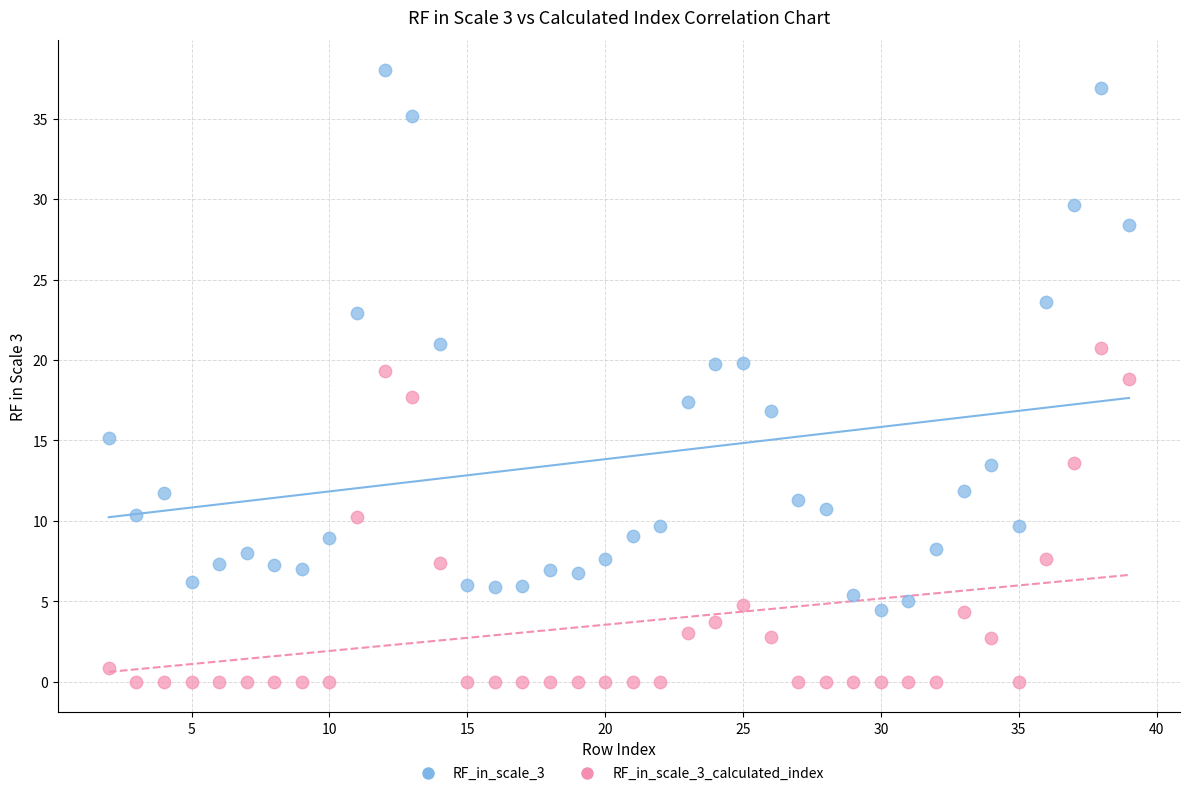

Across all data points, what is the range of Y values (max minus min)?

38.0